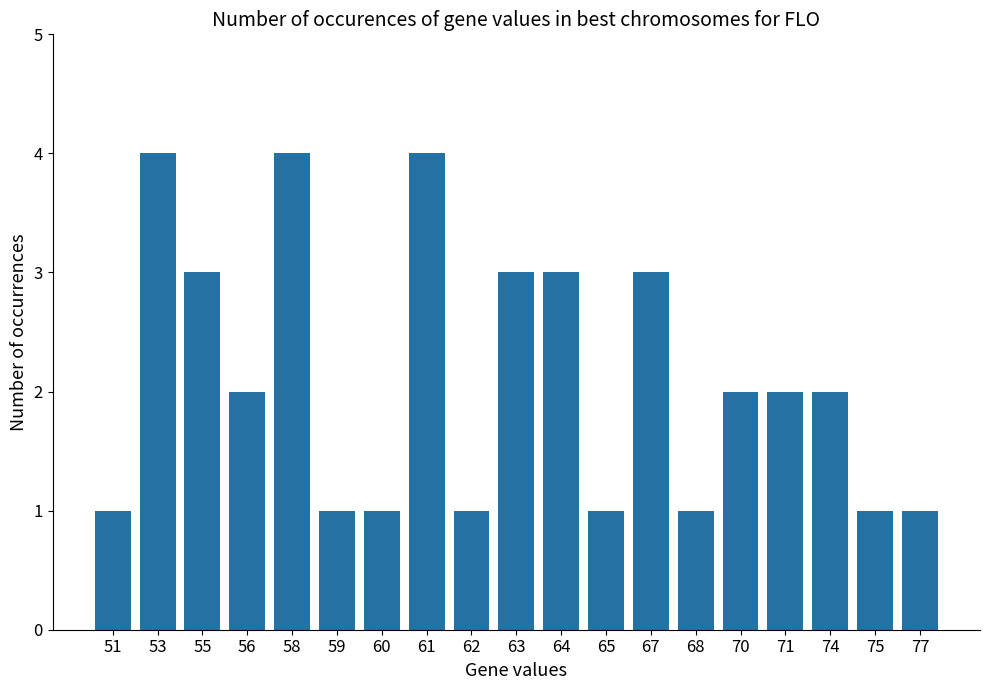

How many values are between 1 and 3?

16